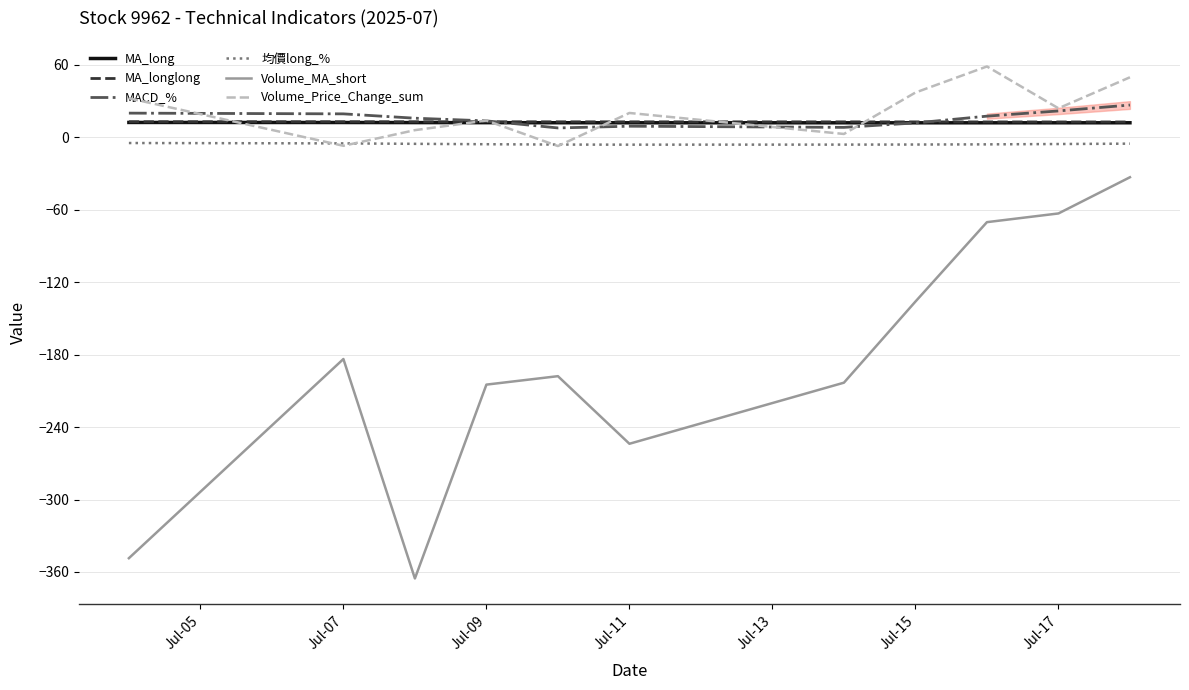

What is the difference between the second highest and minimum values in the MA_longlong series?

0.2